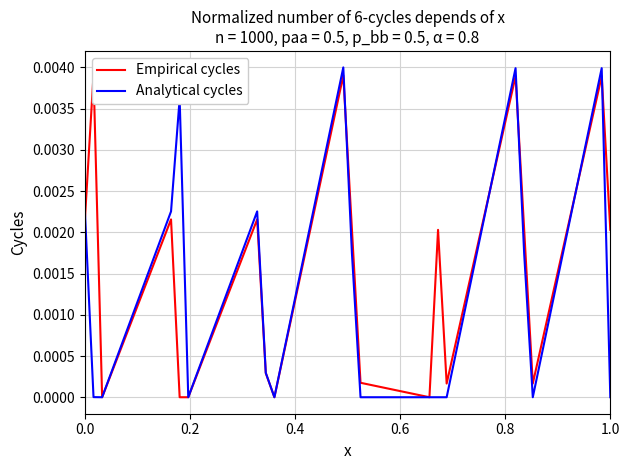

Does the chart have visible grid lines?

Yes